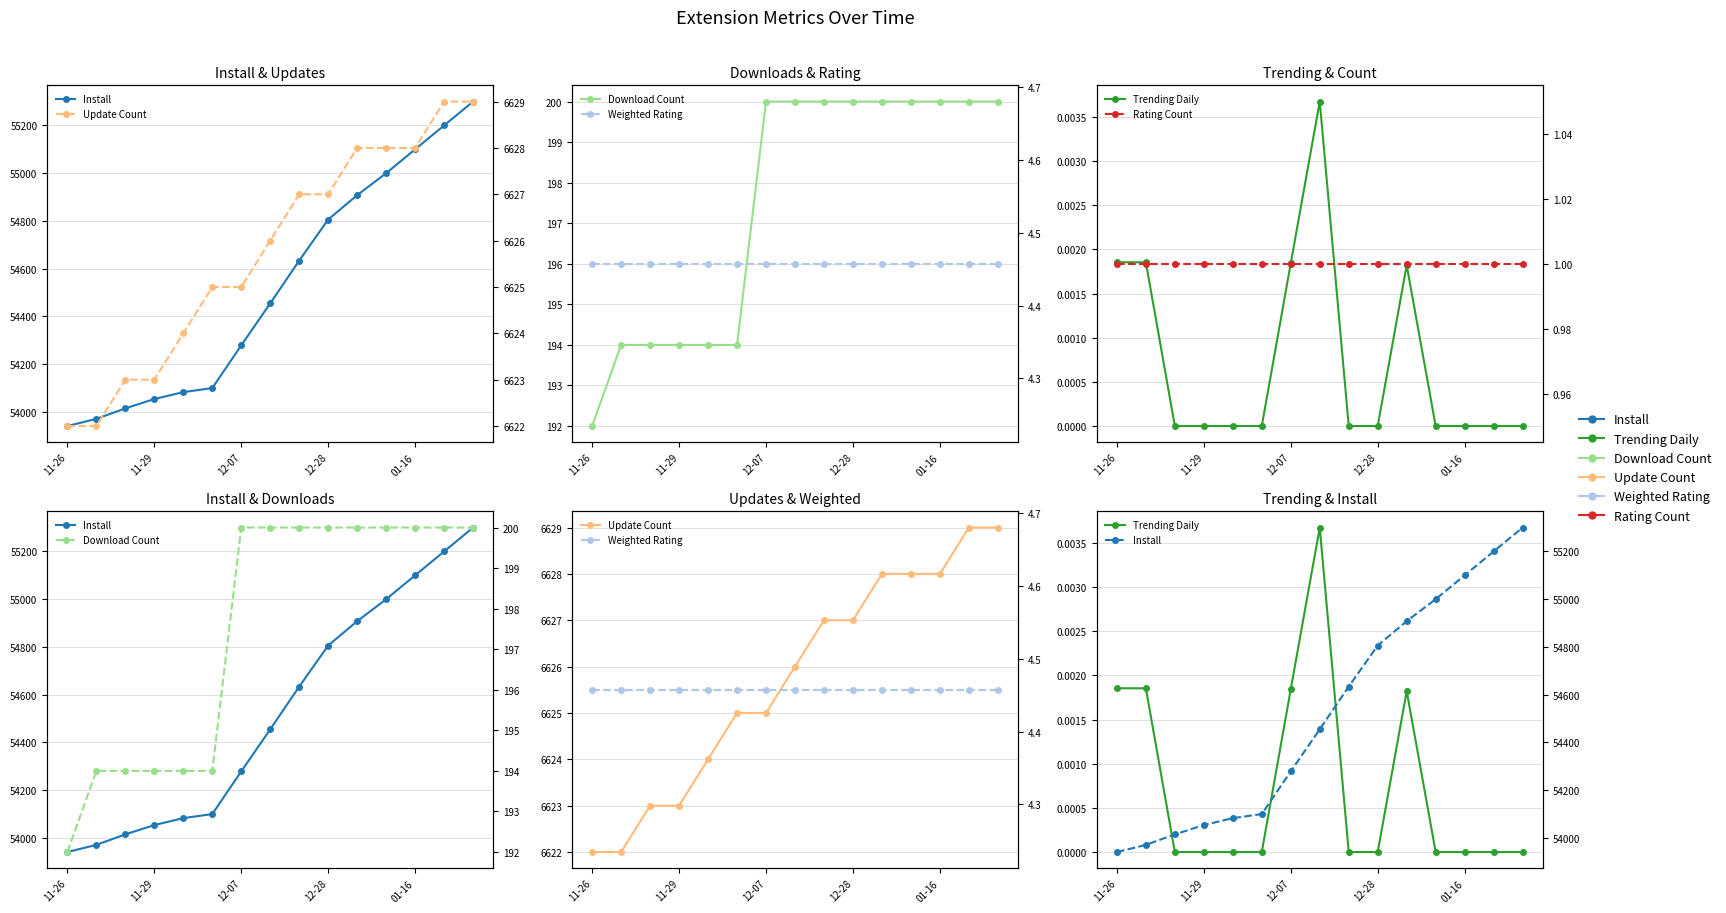

What is the minimum value for Update Count?

6622.0